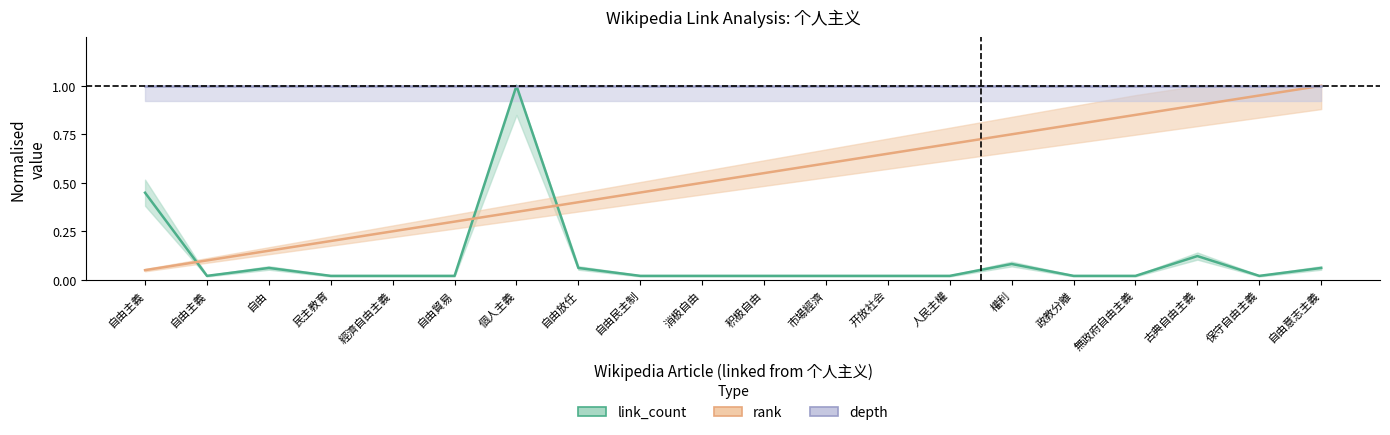

At which label is rank closest to 0?

自由主義